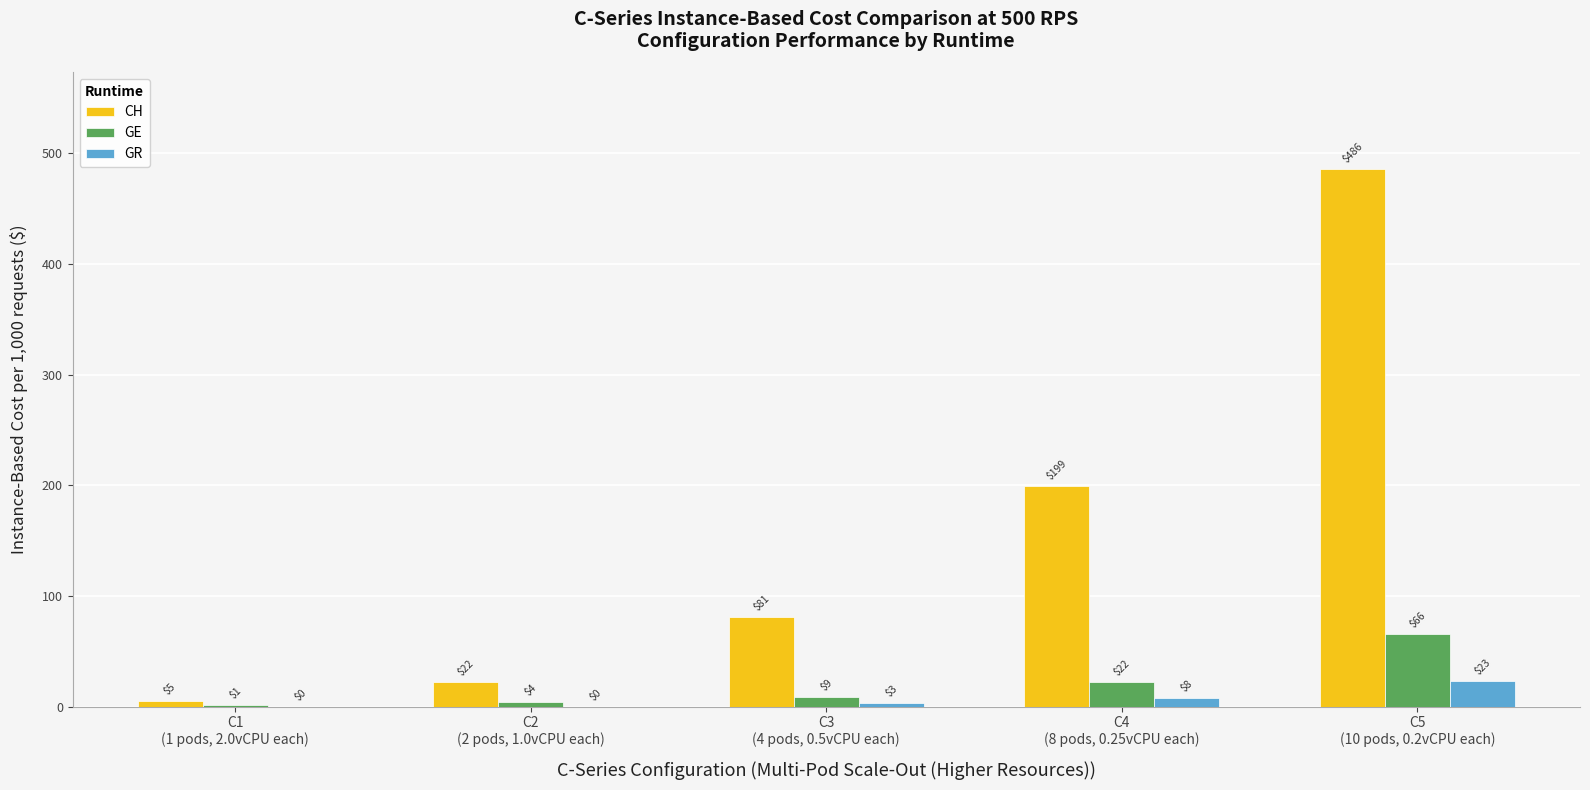

Is it true that GE equals 99 at C5
(10 pods, 0.2vCPU each)?

False